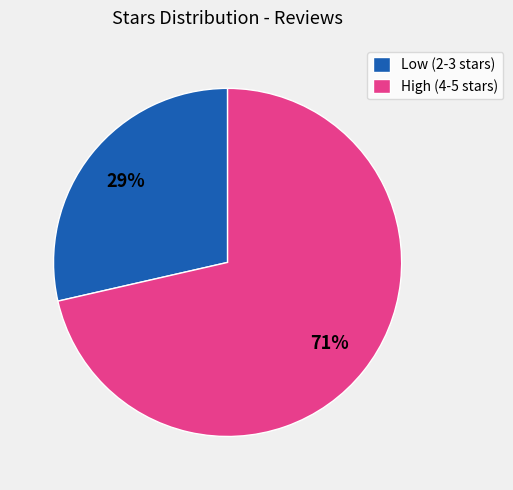

Is there a majority slice in this chart?

Yes